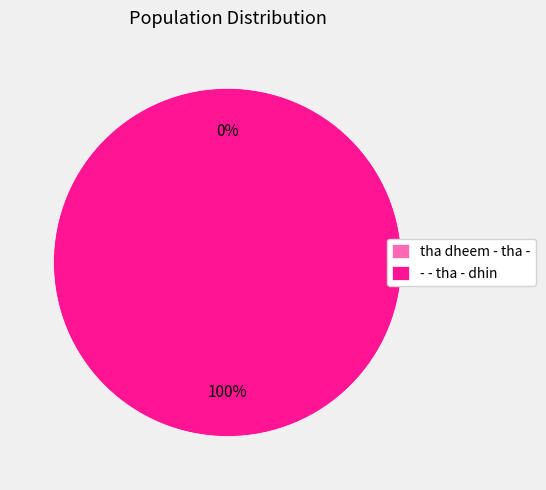

To the nearest percent, what percentage of the pie is - - tha - dhin?

100%